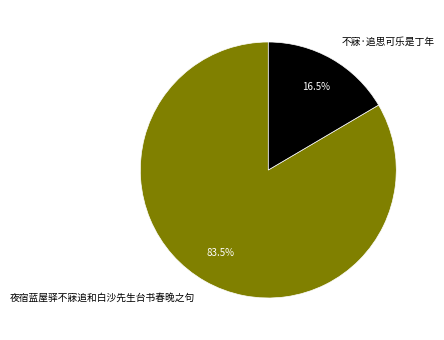

Is it true that 夜宿蓝屋驿不寐追和白沙先生台书春晚之句 is 75% of the pie?

False